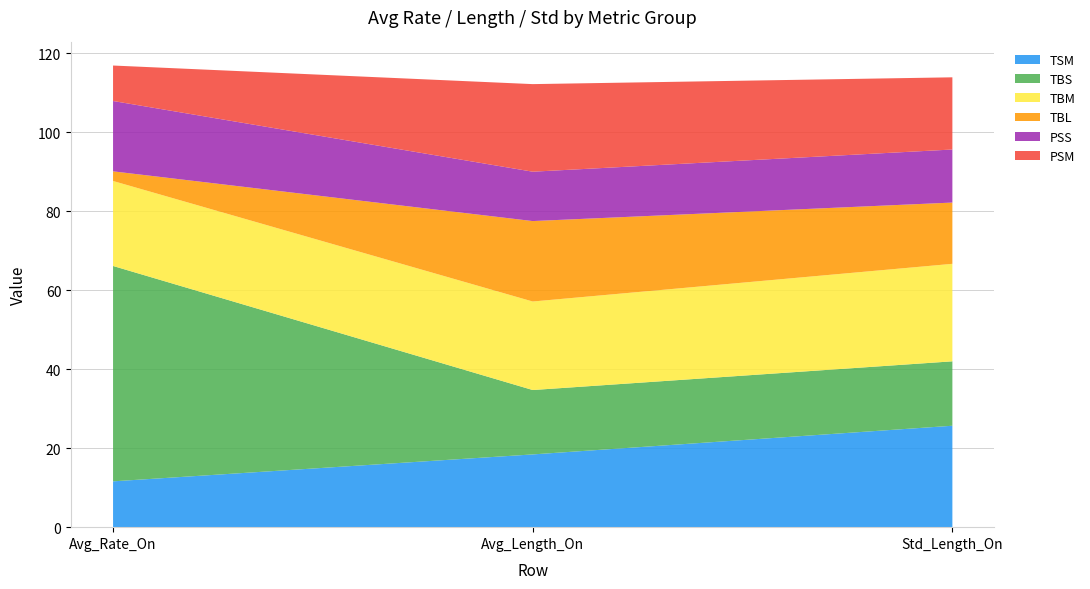

Reading right to left, extract all data points from this chart.

TSM: 25.7	18.4	11.6
TBS: 16.3	16.3	54.6
TBM: 24.7	22.4	21.5
TBL: 15.5	20.4	2.4
PSS: 13.4	12.5	17.8
PSM: 18.3	22.2	9.0